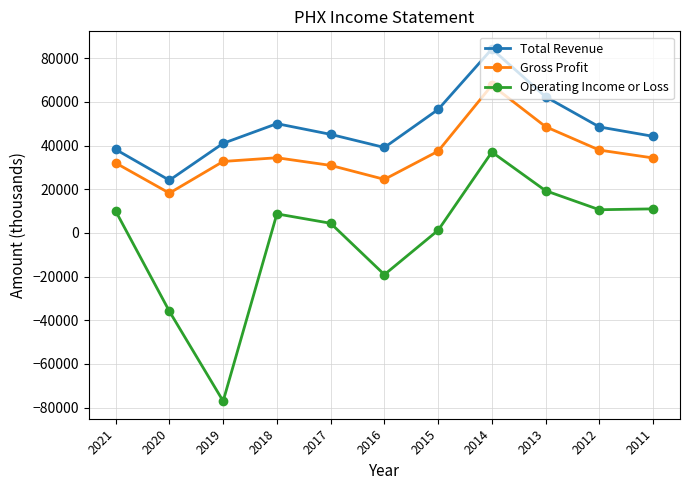

Which series has the largest total across all categories?

Total Revenue